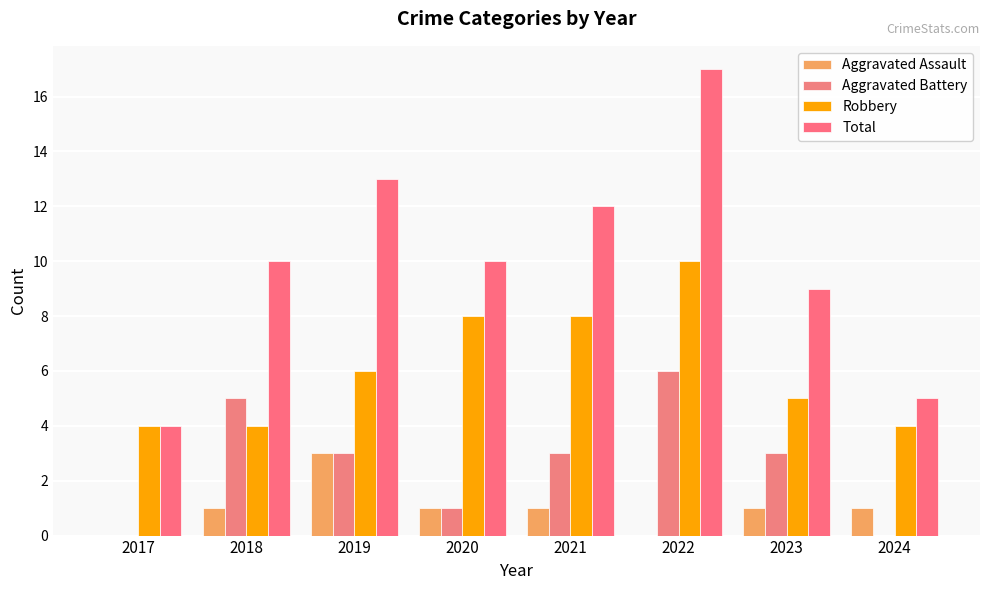

What is the approximate value of Robbery at 2017?

4